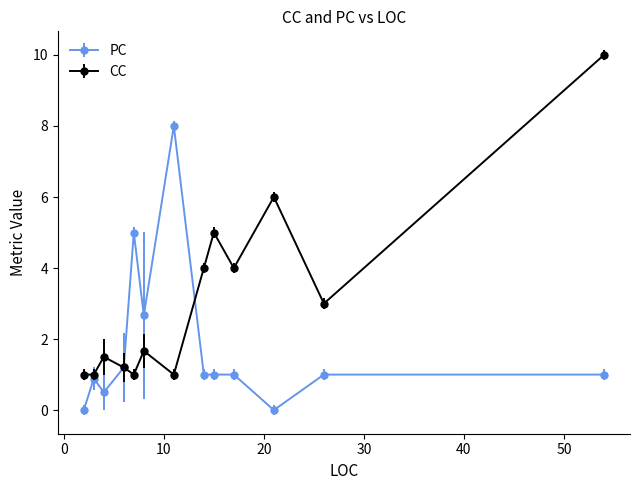

How many lines are shown in the chart?

2